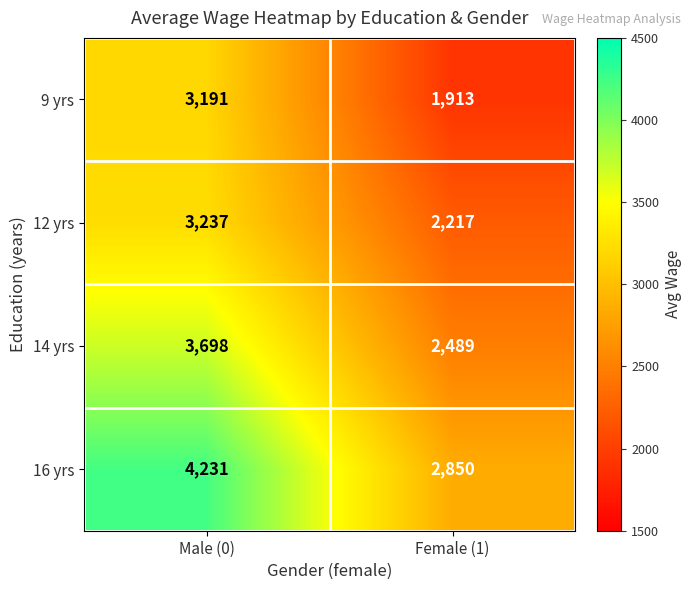

What is the sum of all 12 yrs values?

5454